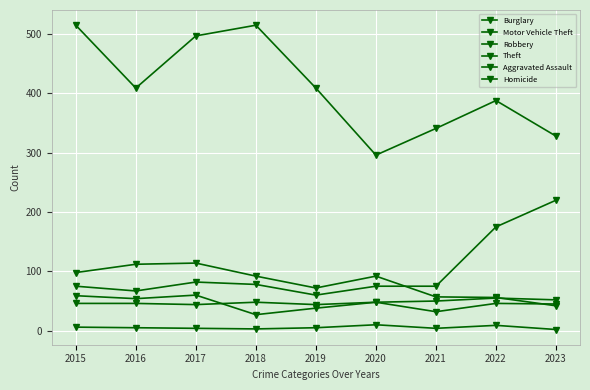

At which label does Robbery reach its minimum?

2018